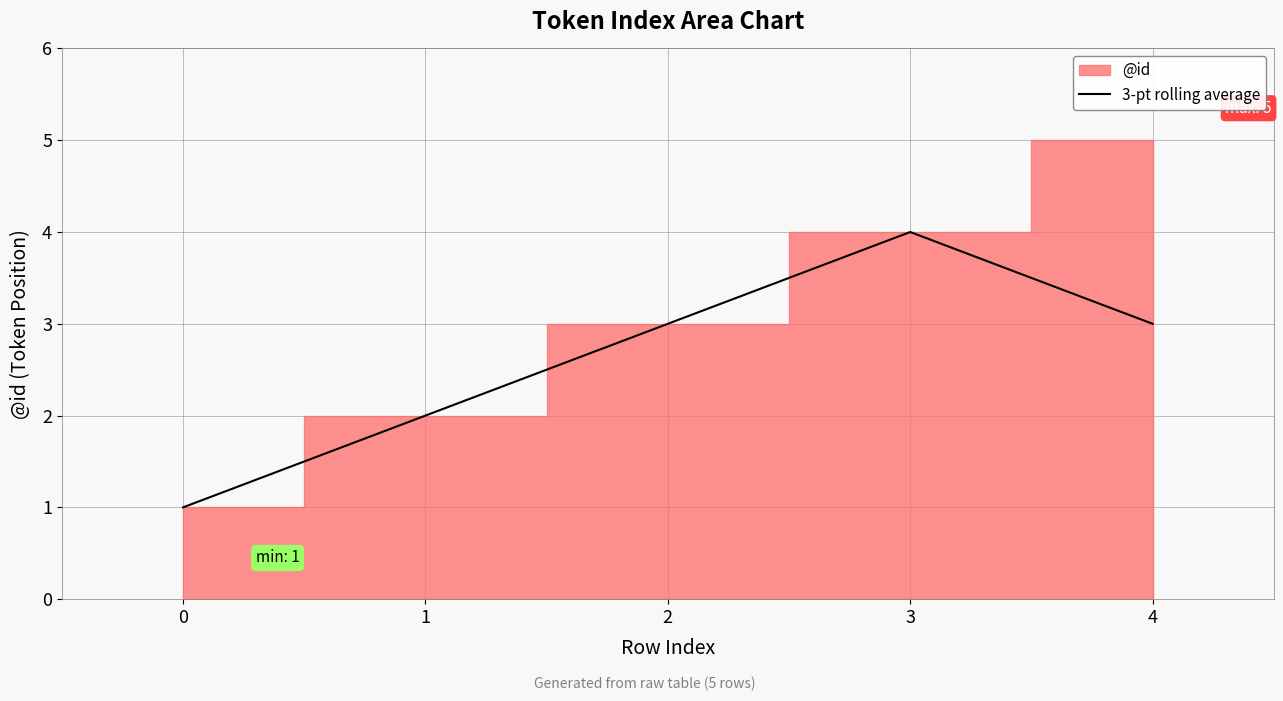

The value of 3-pt rolling average at 3 is 4.0. True or false?

True